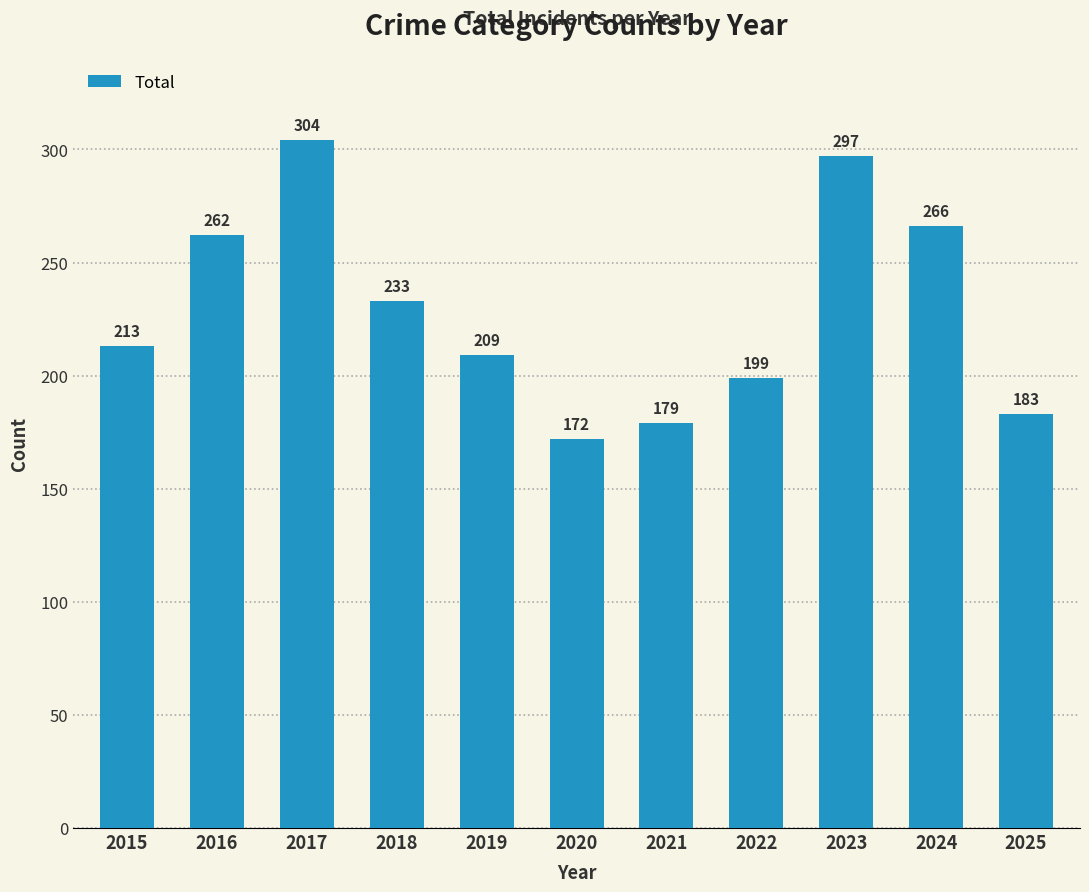

What is the difference between the maximum and minimum values?

132